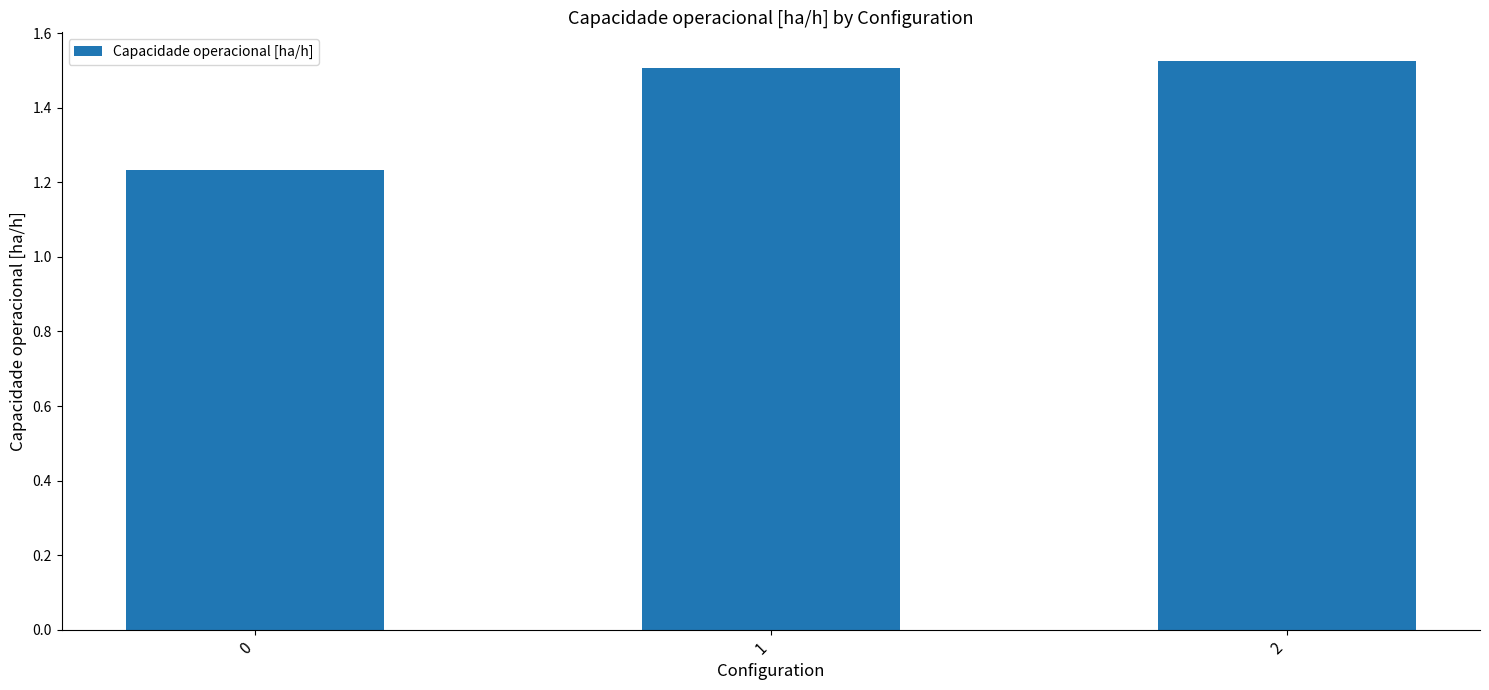

What is the difference between the values at 2 and 0?

0.3